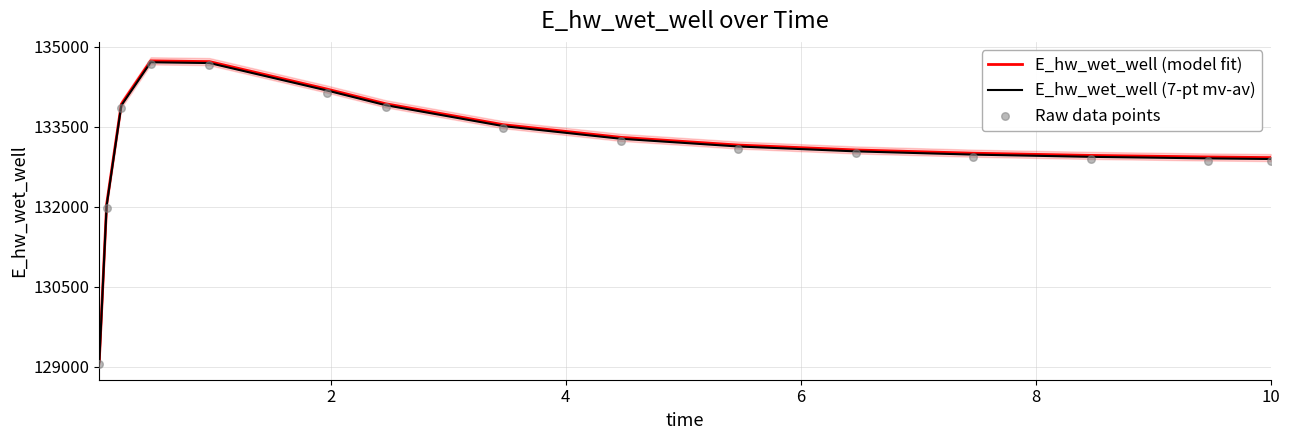

Which series has the largest total across all categories?

E_hw_wet_well (model fit)